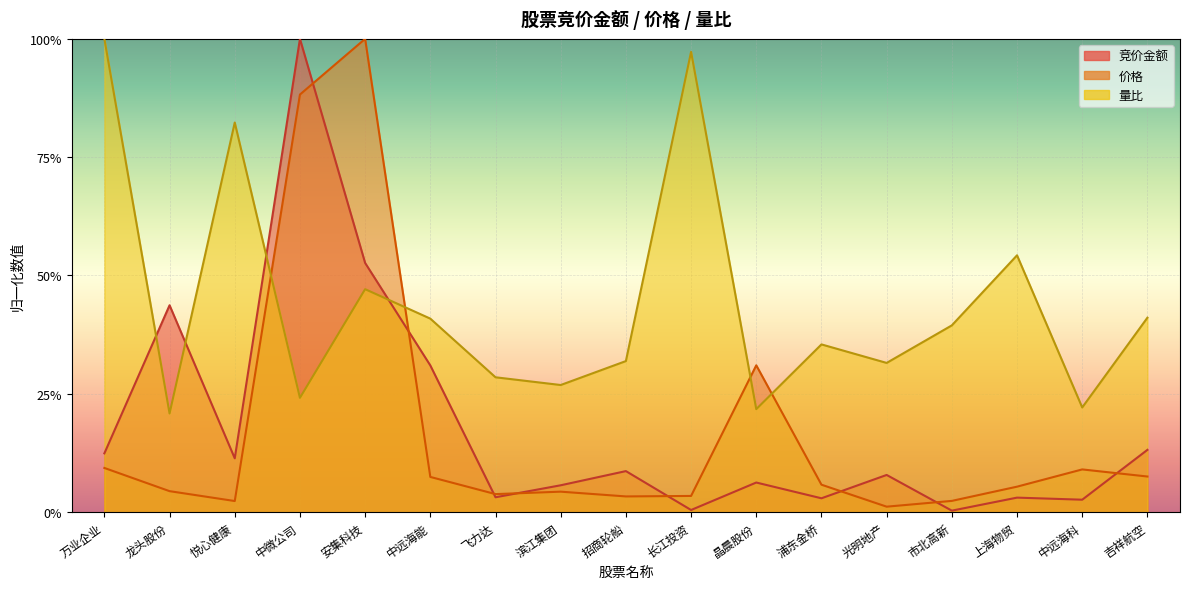

Where is 价格 nearest to the value 0?

光明地产